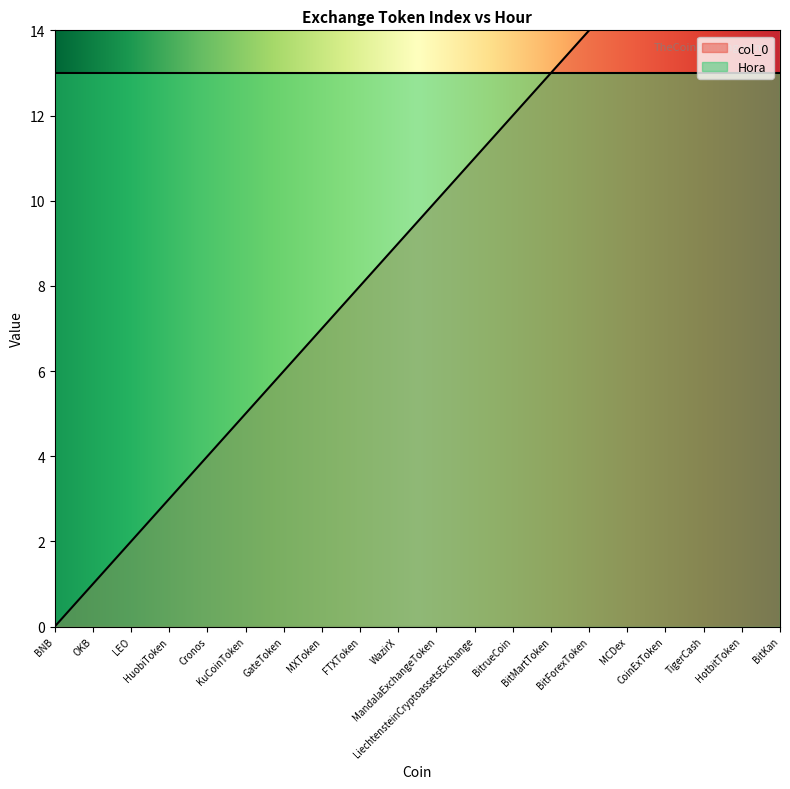

What position from the left is GateToken?

7